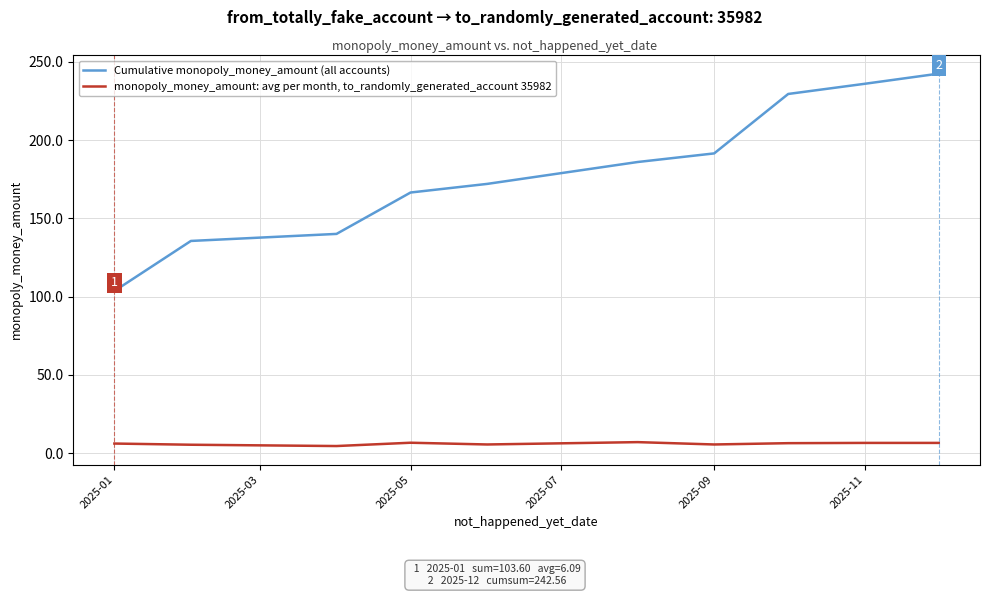

Which series has the largest range (max minus min)?

Cumulative monopoly_money_amount (all accounts)